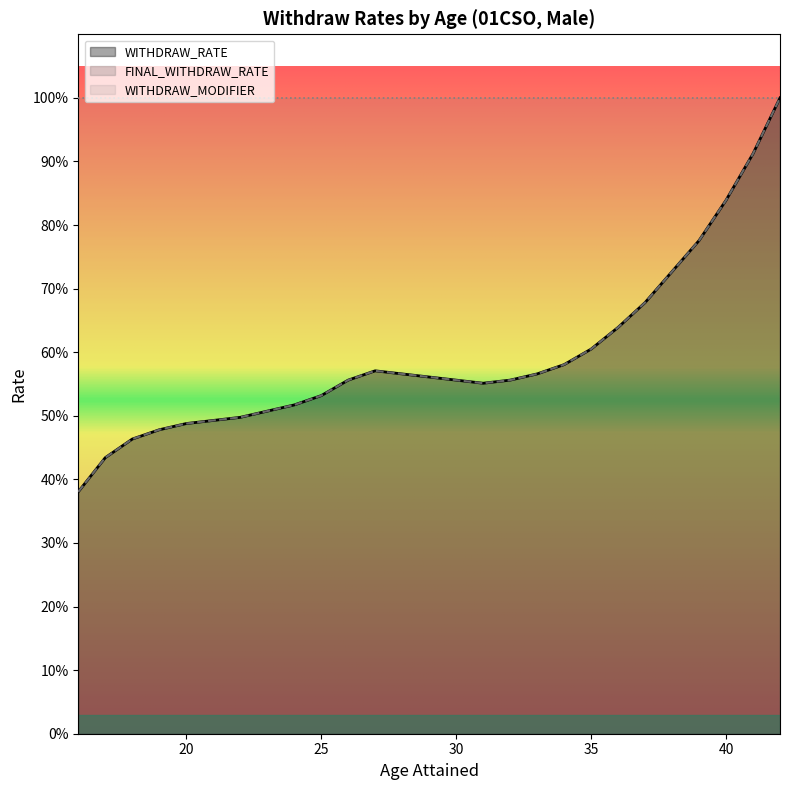

Does the chart have visible grid lines?

No